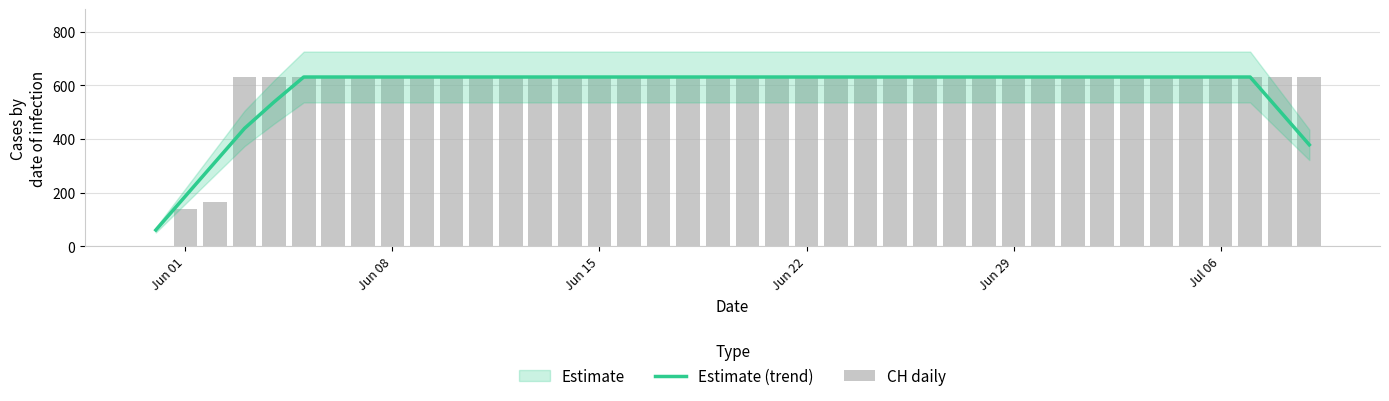

What is the minimum value for Estimate (trend)?

61.2